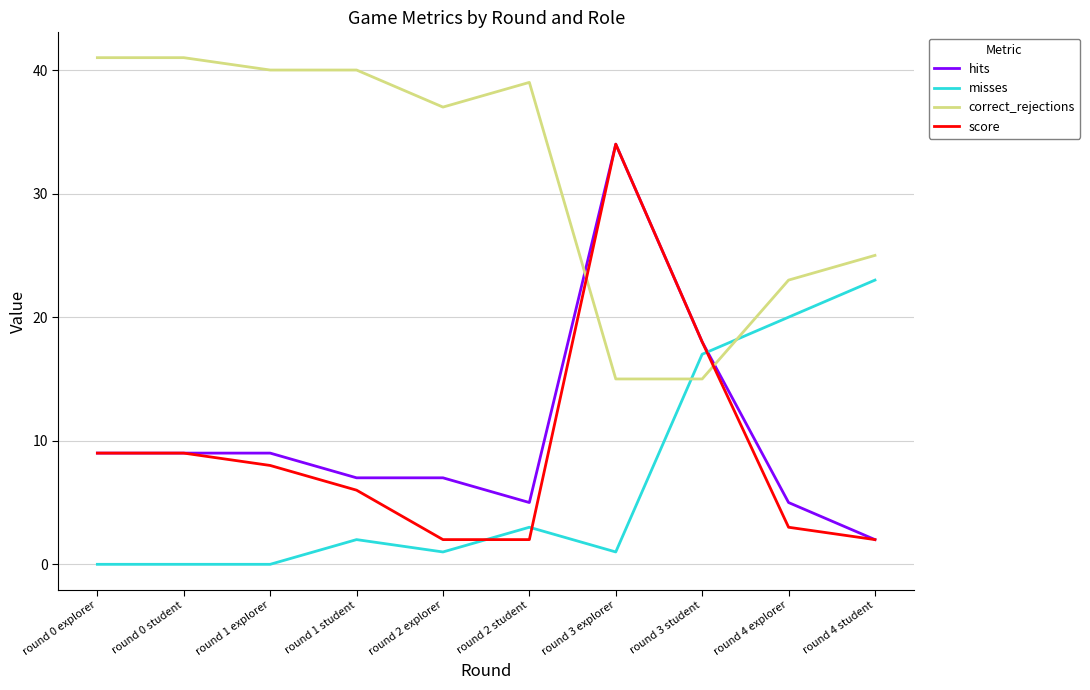

How many lines are shown in the chart?

4